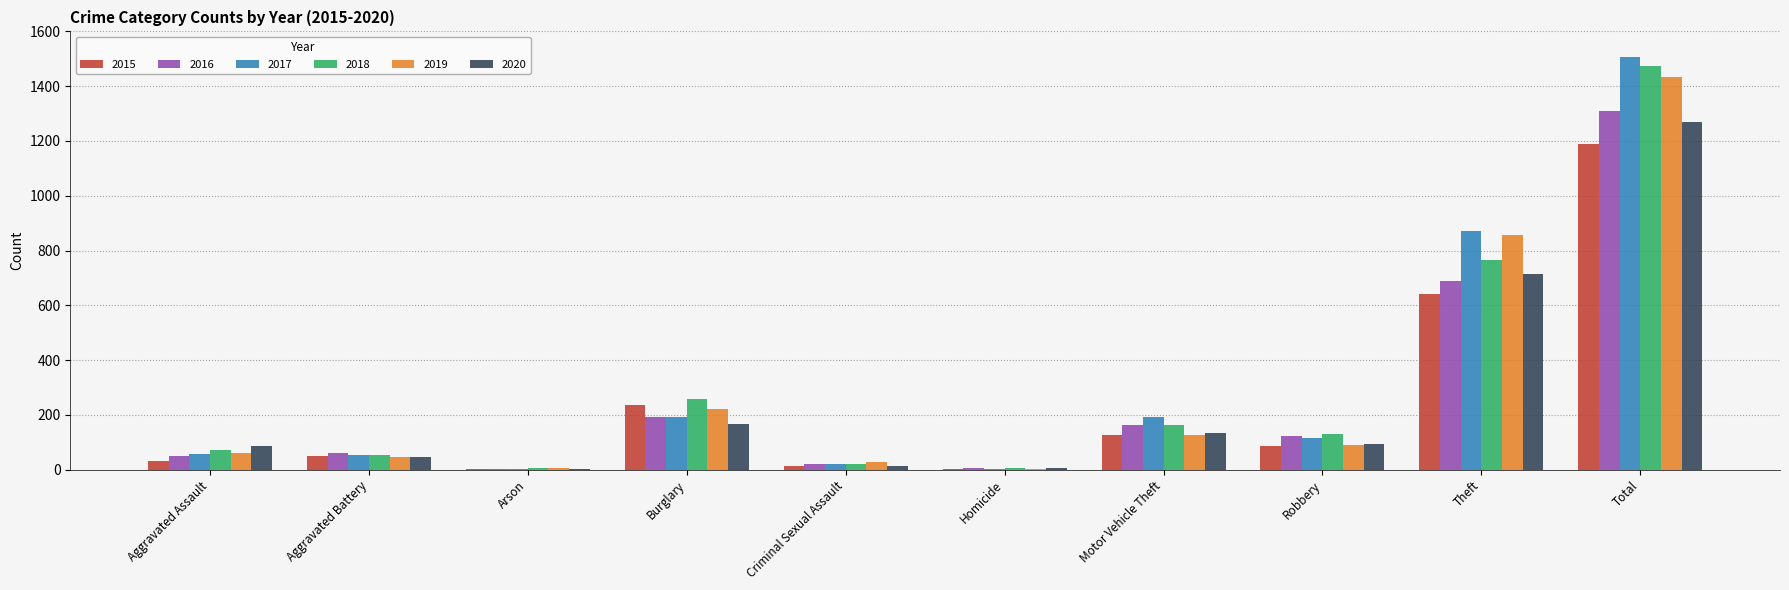

The 2018 series shows 429 at Burglary. True or false?

False